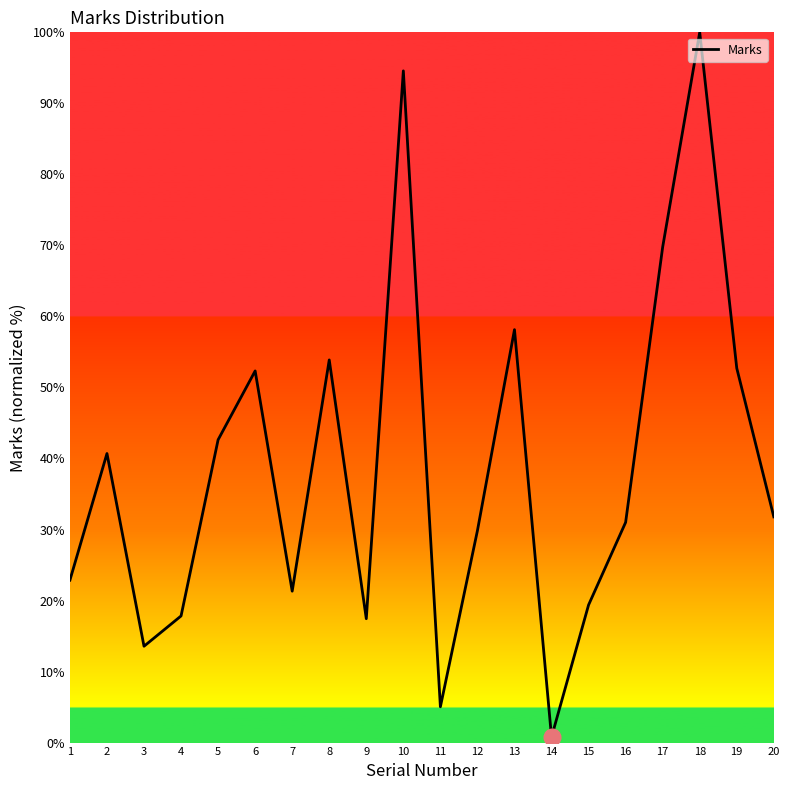

The value at 10 is 94.6. True or false?

True